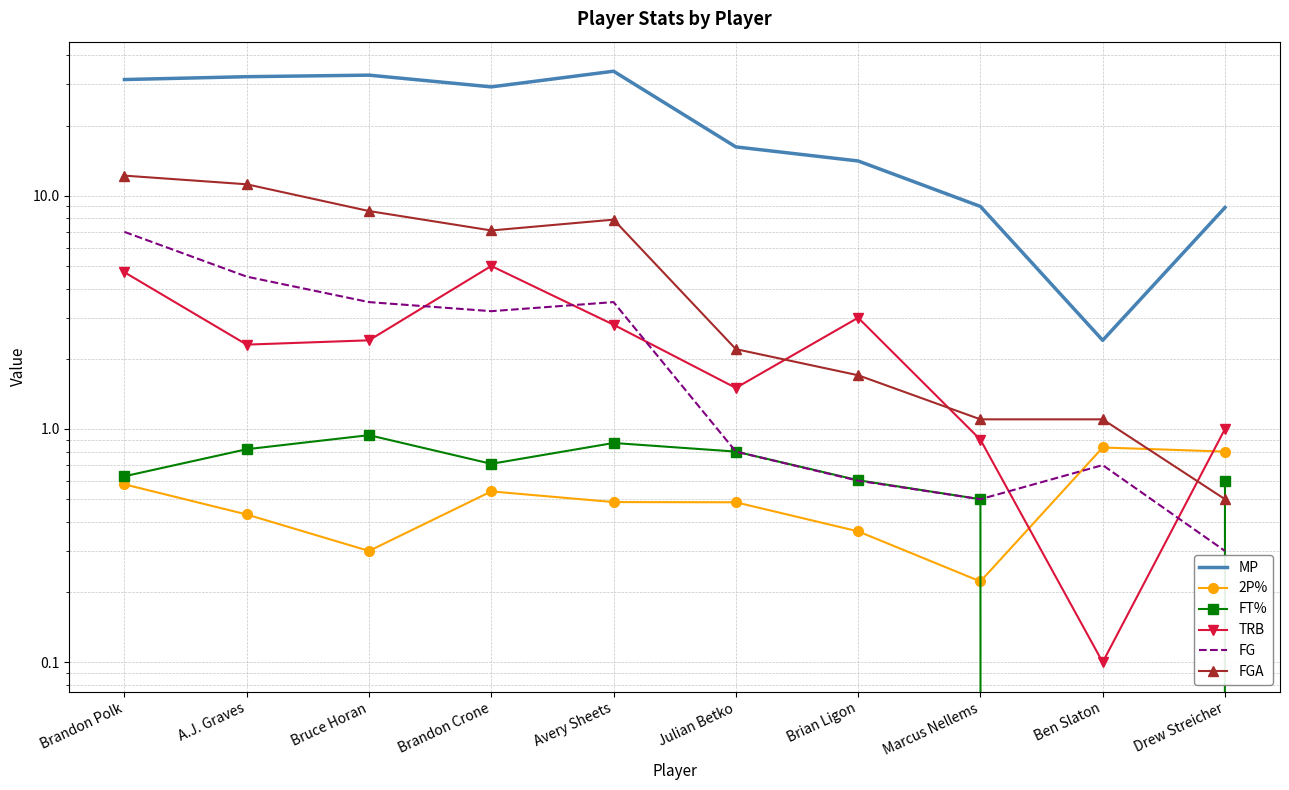

What is the total value across all series at Brandon Crone?

45.8